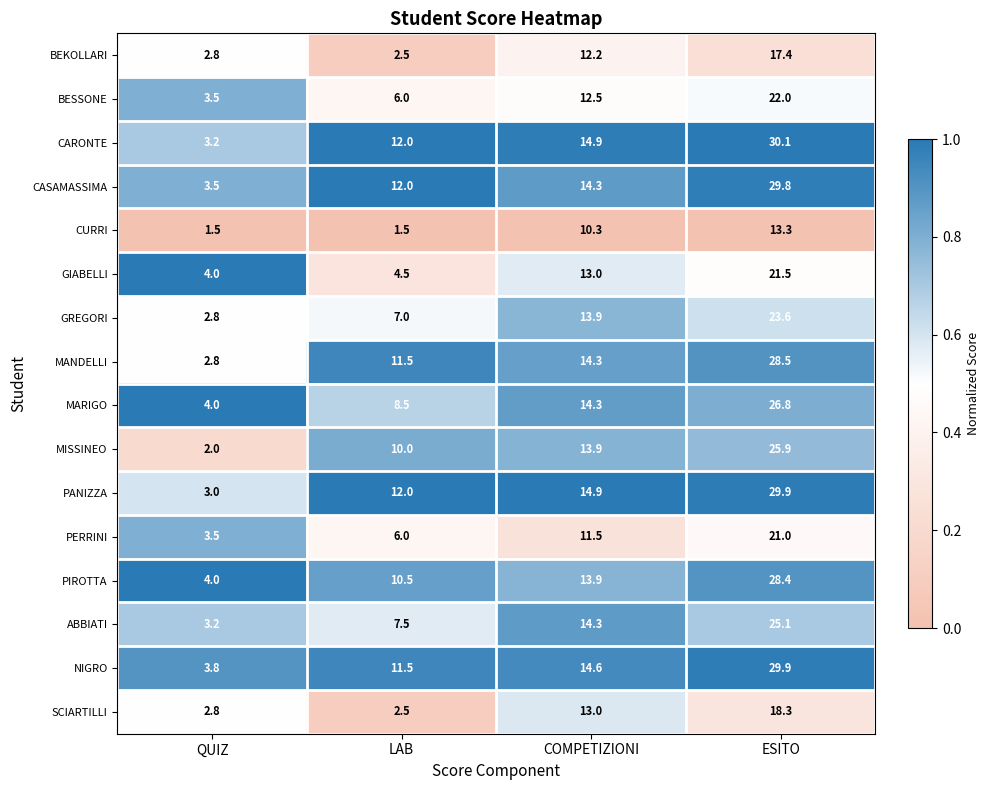

Rank the categories by PIROTTA value from highest to lowest.

ESITO, COMPETIZIONI, LAB, QUIZ